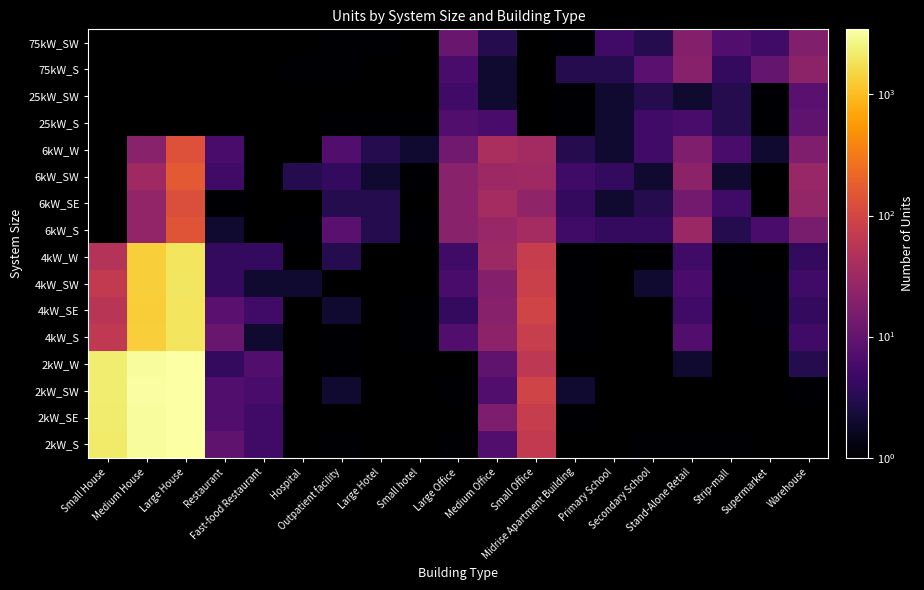

Between Outpatient facility and Midrise Apartment Building, which is larger?

Midrise Apartment Building